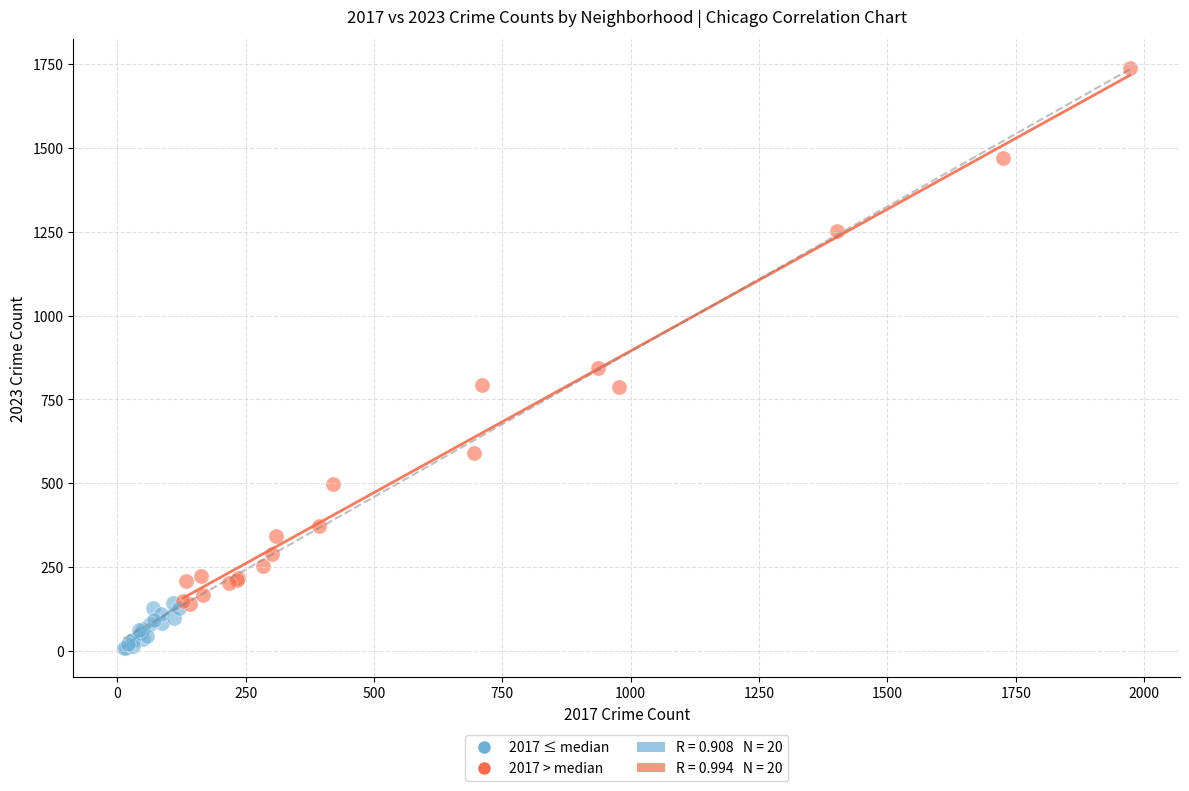

Which series reaches the maximum Y coordinate?

2017 > median